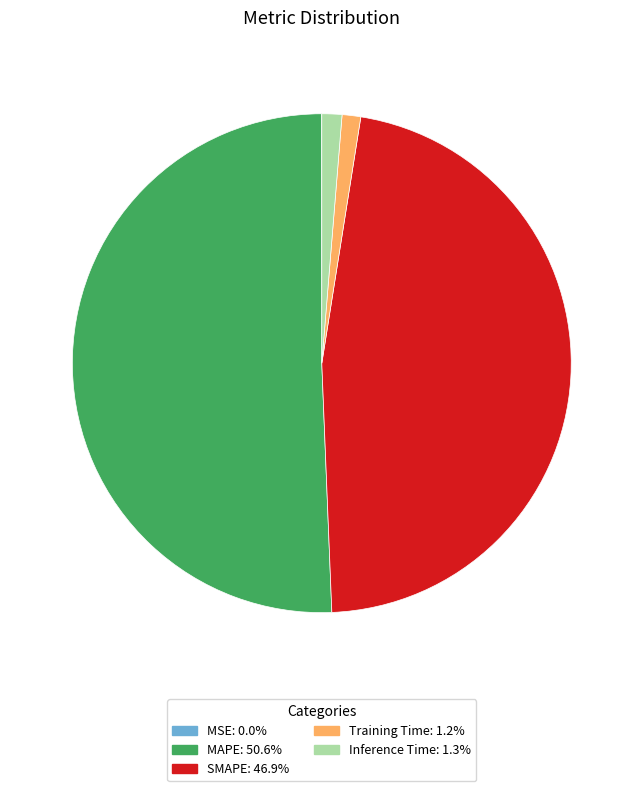

Which category has the biggest portion of the pie?

MAPE